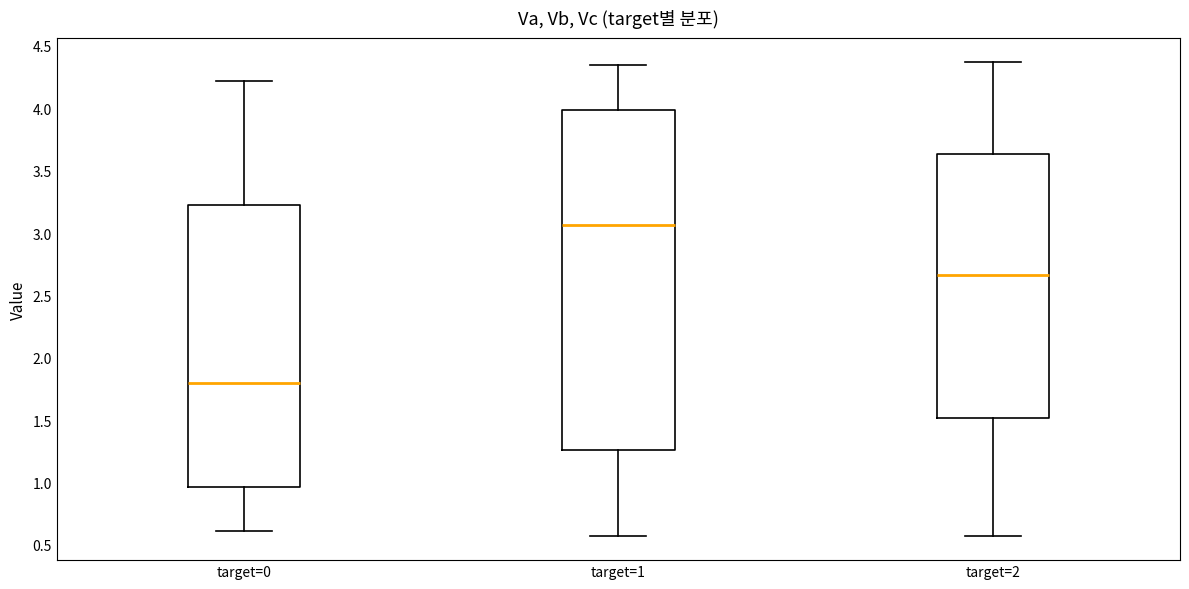

Reading left to right, read every box against the y-axis: the position of its median line, the range the box covers, and the ends of its whiskers. The values are not printed on the chart, so give them approximately, as read against the axis.

target=0: median 1.80, box 0.95 to 3.20, whiskers 0.60 to 4.20
target=1: median 3.05, box 1.25 to 4.00, whiskers 0.55 to 4.35
target=2: median 2.65, box 1.50 to 3.65, whiskers 0.55 to 4.35